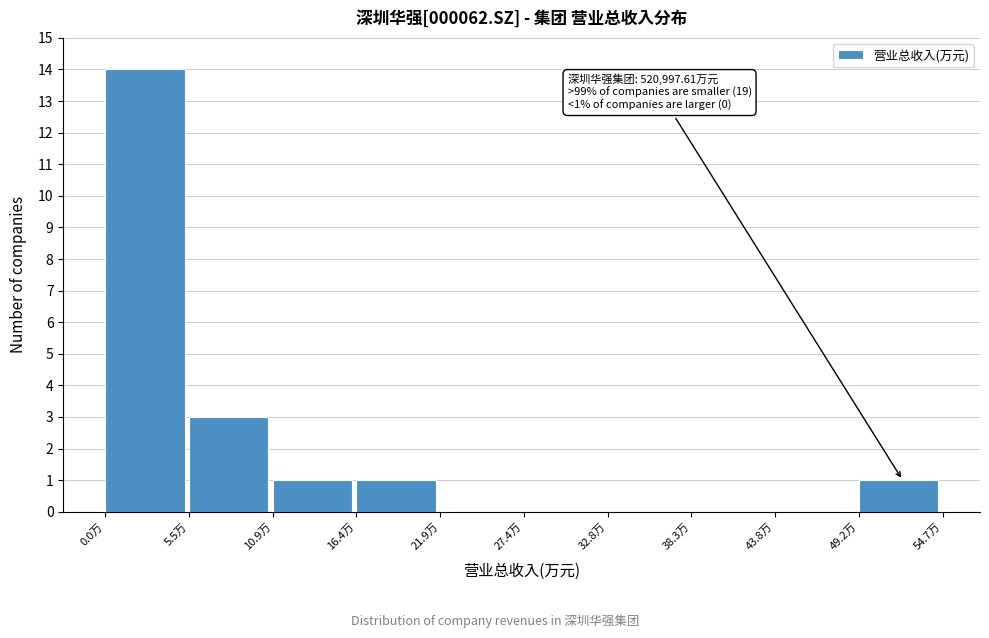

Reading left to right, what are all the values shown in this chart?

0.0万=14	5.5万=3	10.9万=1	16.4万=1	21.9万=0	27.4万=0	32.8万=0	38.3万=0	43.8万=0	49.2万=1